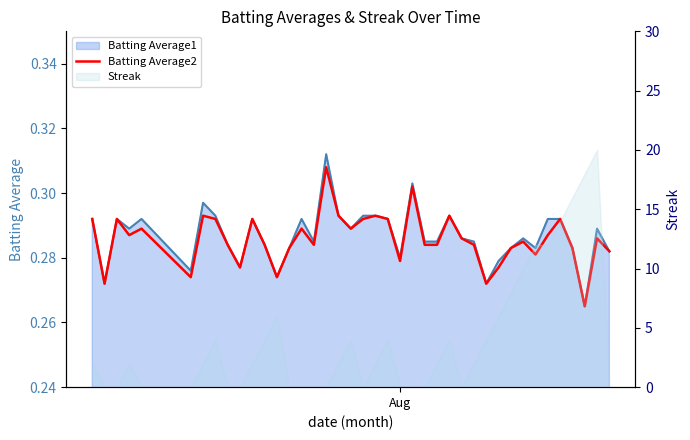

How many interior local valleys (lower than both neighbors) does the data have?

11